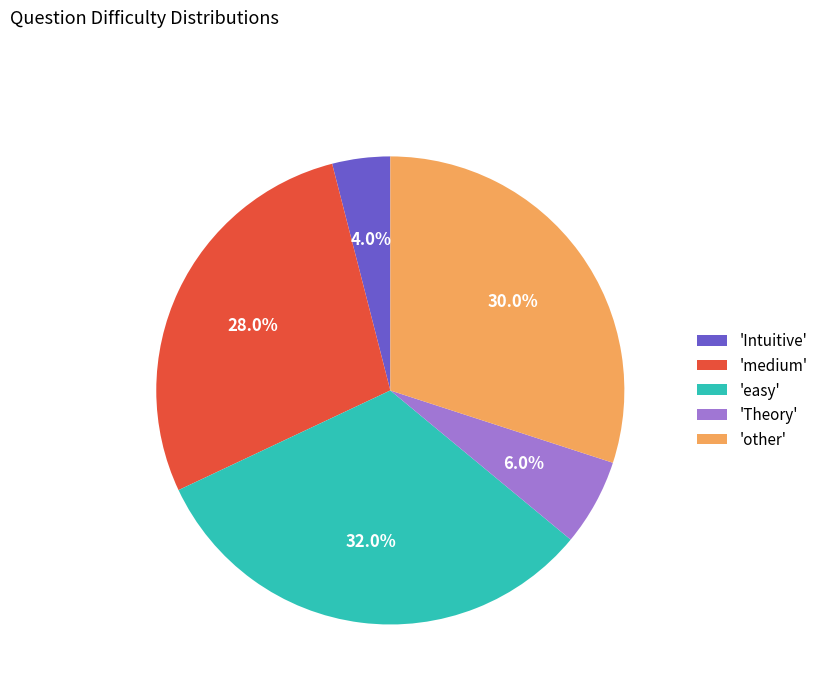

Count the number of slices in the pie.

5